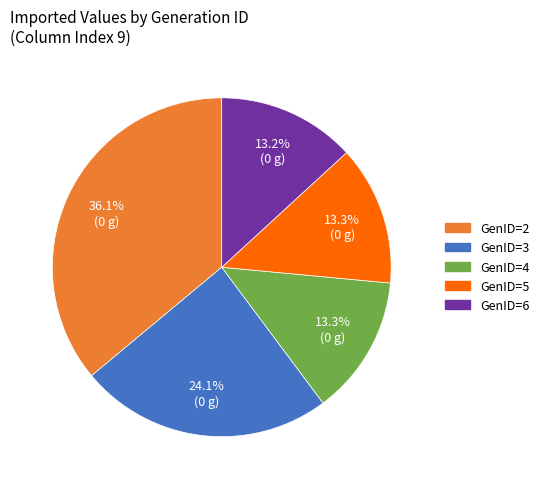

Is there a majority slice in this chart?

No